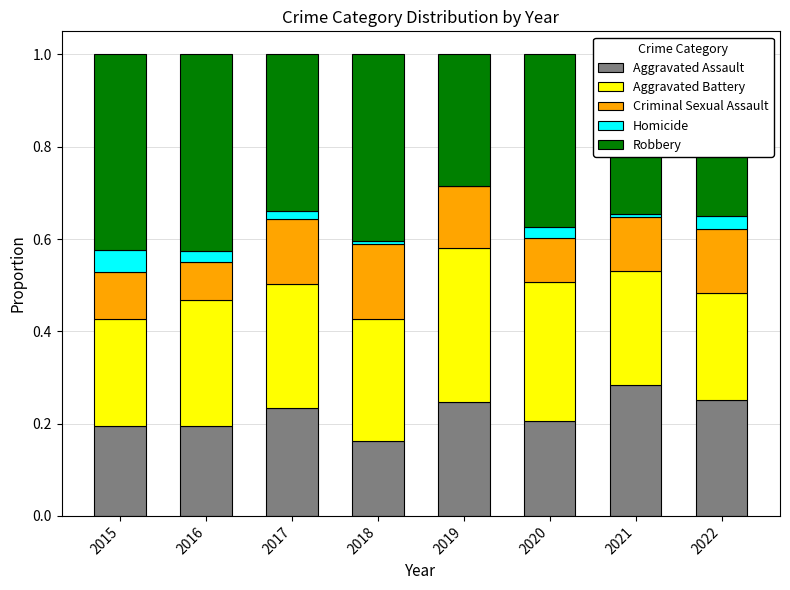

Is it true that Aggravated Assault equals 0.3 at 2021?

True